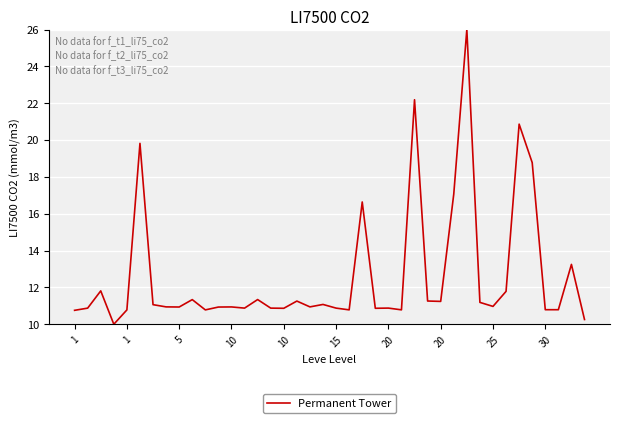

What is the difference between the maximum and minimum values?

16.0